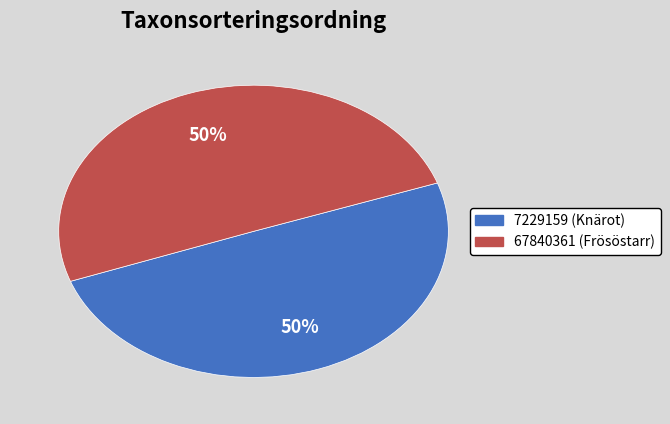

To the nearest percent, what is the combined percentage of 7229159 and 67840361?

100%